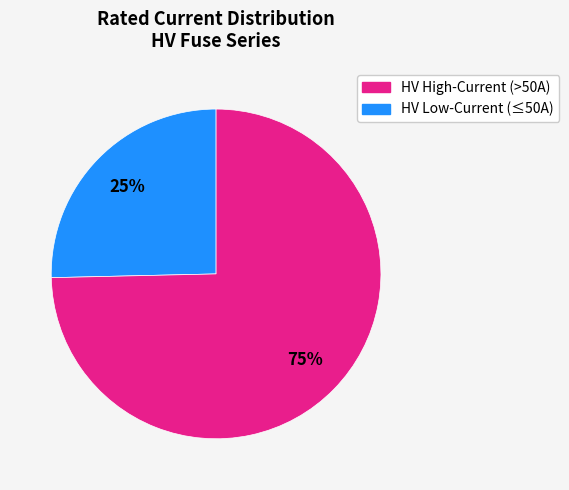

Does any single category account for the majority?

Yes